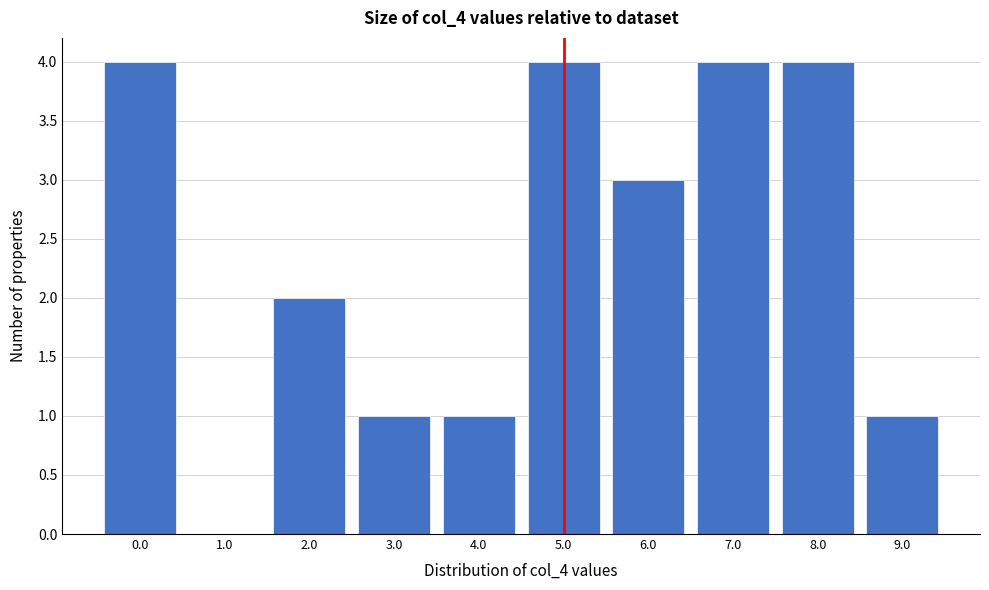

Reading left to right, transcribe all the data shown in this chart.

0.0=4	1.0=0	2.0=2	3.0=1	4.0=1	5.0=4	6.0=3	7.0=4	8.0=4	9.0=1